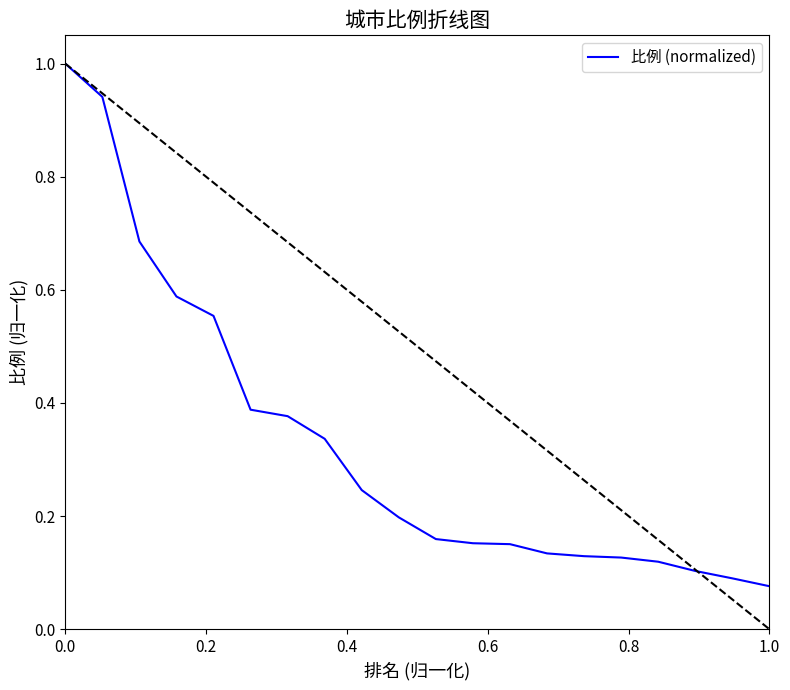

What is the maximum value shown in the chart?

1.0